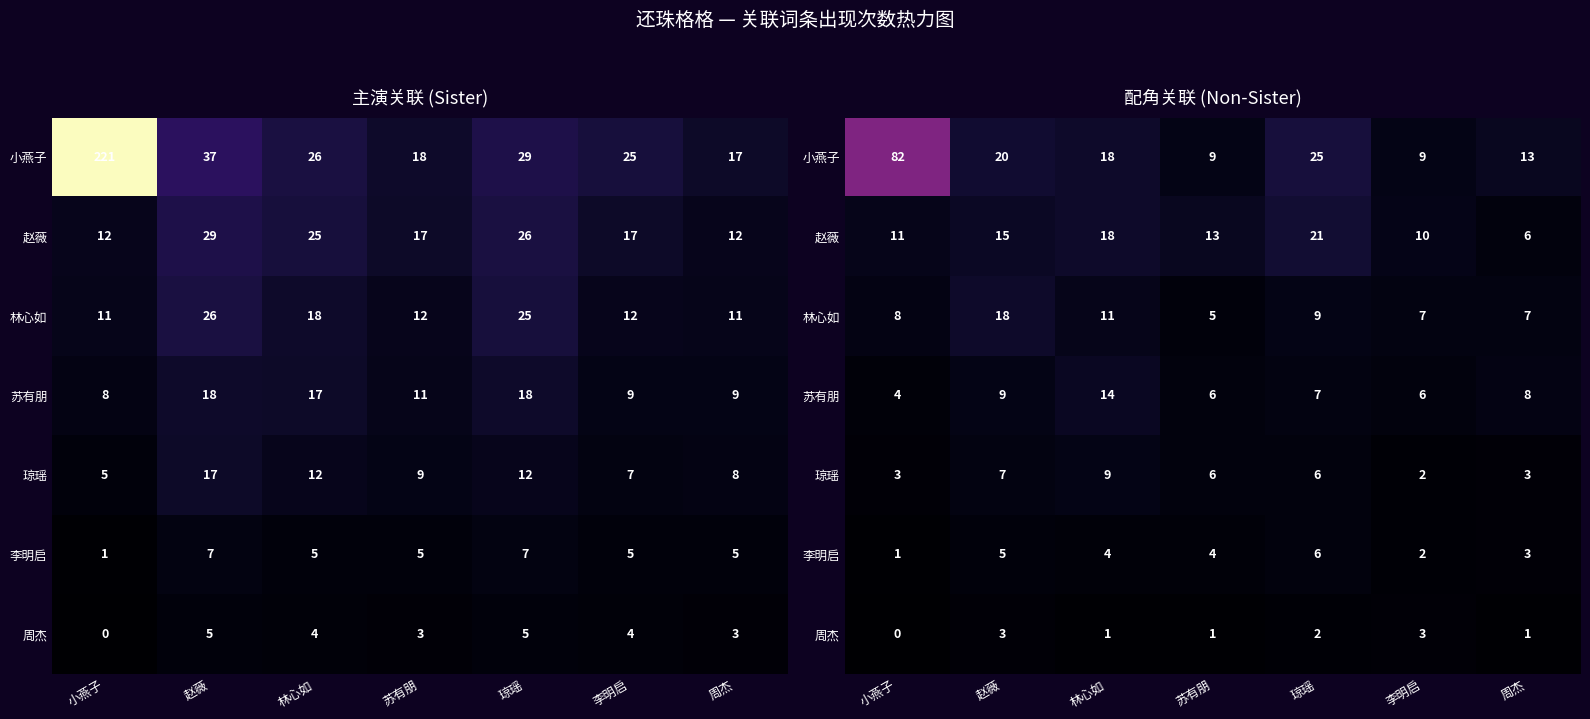

What is the sum of the row_6 values at 周杰 and 琼瑶?

3